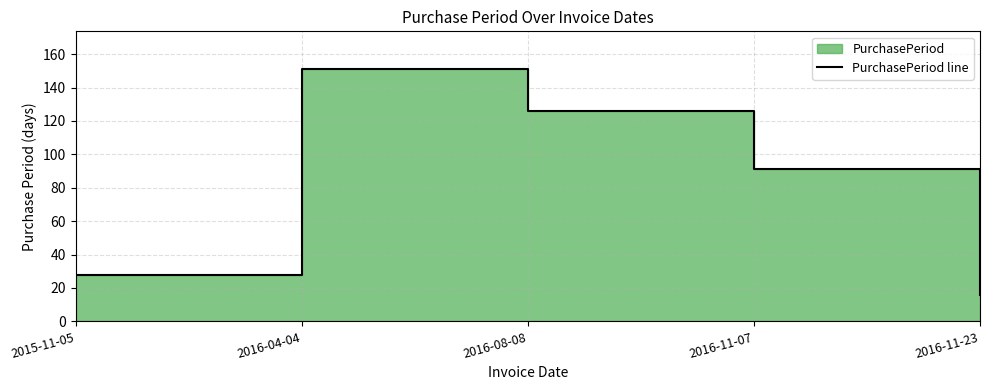

Reading left to right, transcribe all the data shown in this chart.

28	151	126	91	16